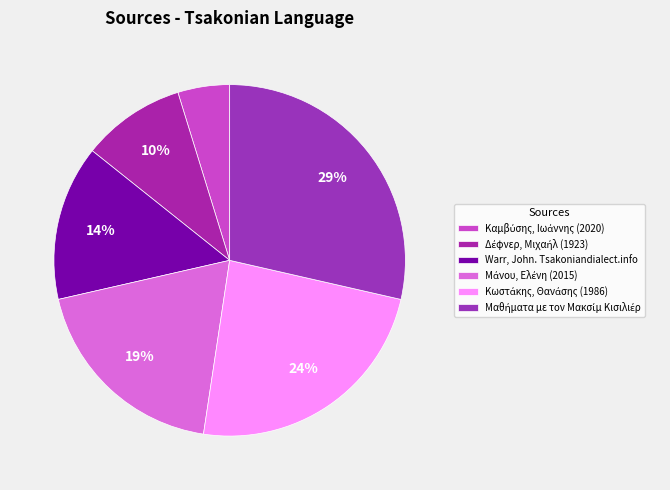

How many segments does this pie chart have?

6